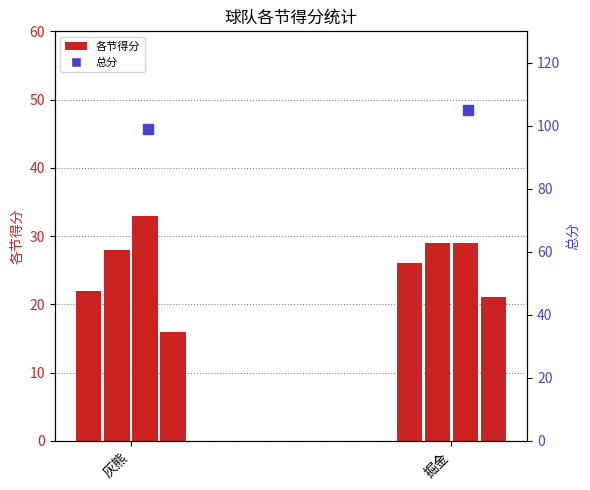

What is the change in value from 灰熊 to 掘金?

+4